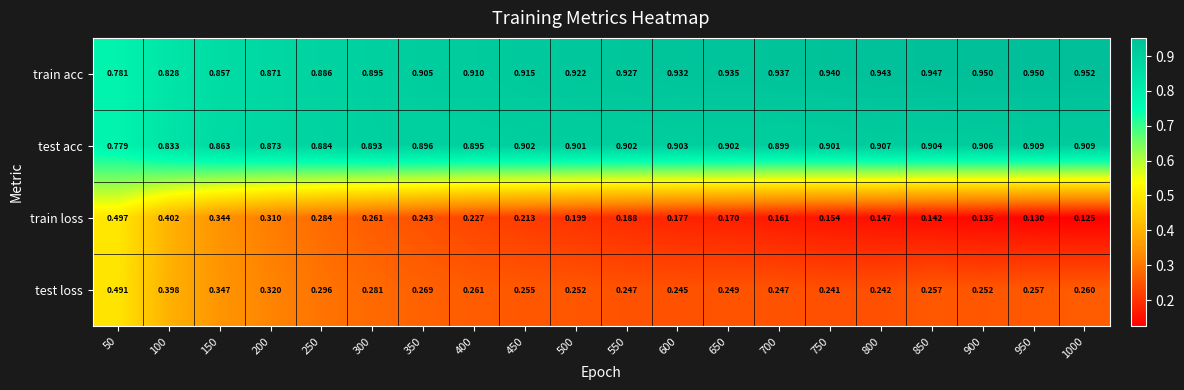

Rank the series by their maximum value, from highest to lowest.

train acc, test acc, train loss, test loss